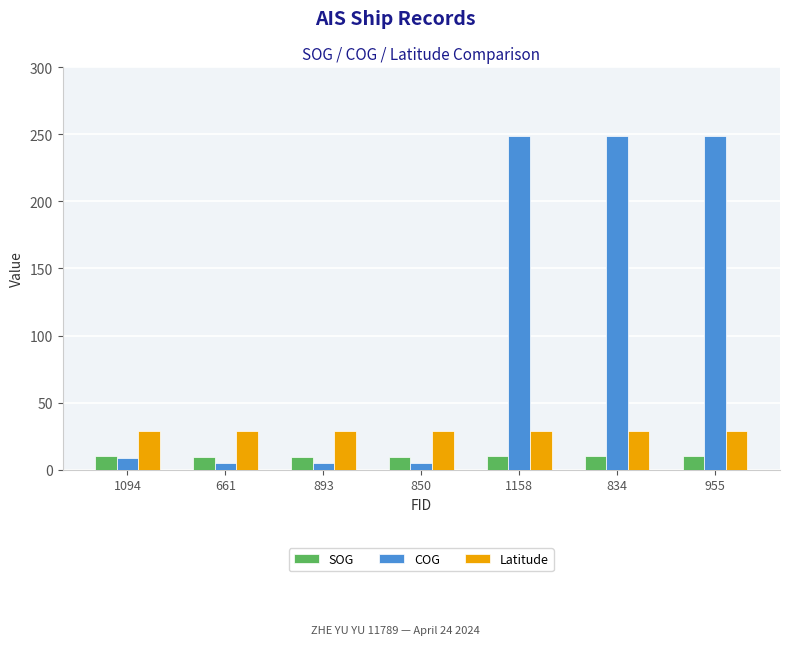

How many distinct data groups are displayed?

3